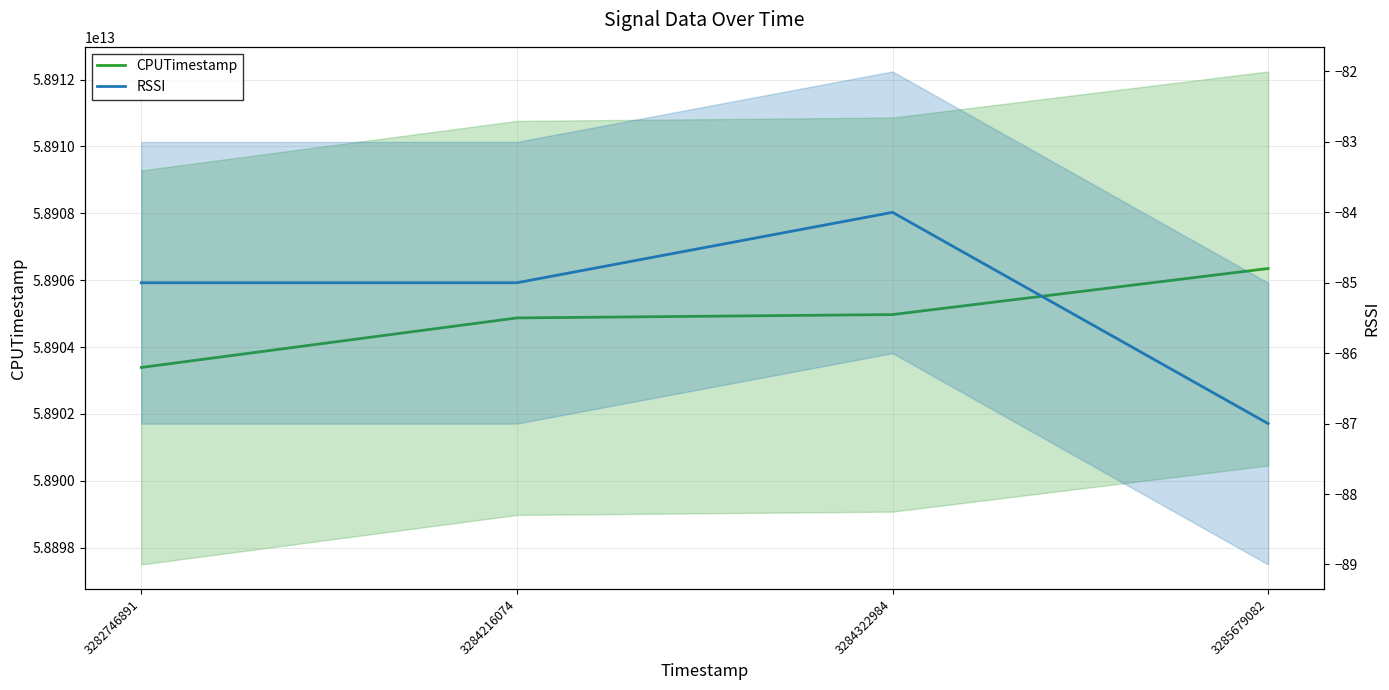

At which category does RSSI reach its first local peak?

3284322984